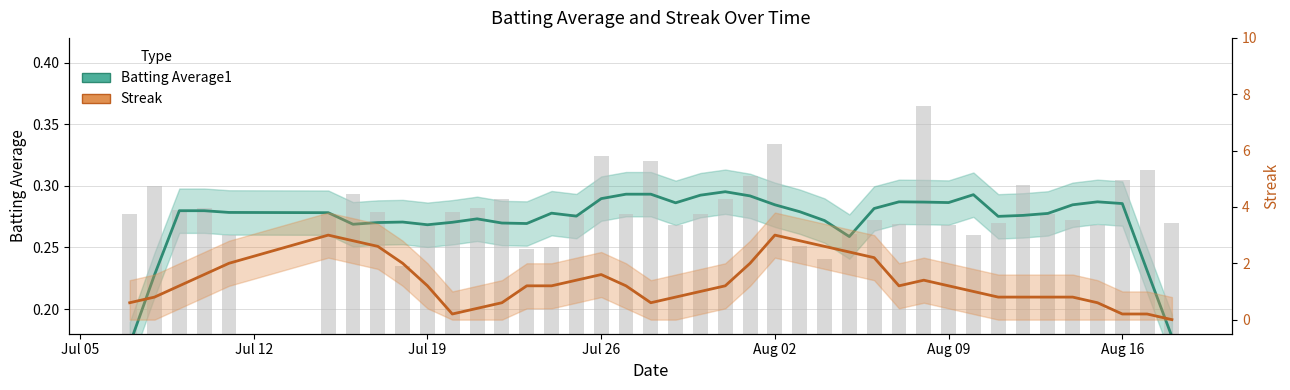

Reading left to right, what are all the values shown in this chart?

Batting Average1: 0.2	0.2	0.3	0.3	0.3	0.3	0.3	0.3	0.3	0.3	0.3	0.3	0.3	0.3	0.3	0.3	0.3	0.3	0.3	0.3	0.3	0.3	0.3	0.3	0.3	0.3	0.3	0.3	0.3	0.3	0.3	0.3	0.3	0.3	0.3	0.3	0.3	0.3	0.2	0.2
Streak: 0.6	0.8	1.2	1.6	2.0	3.0	2.8	2.6	2.0	1.2	0.2	0.4	0.6	1.2	1.2	1.4	1.6	1.2	0.6	0.8	1.0	1.2	2.0	3.0	2.8	2.6	2.4	2.2	1.2	1.4	1.2	1.0	0.8	0.8	0.8	0.8	0.6	0.2	0.2	0.0